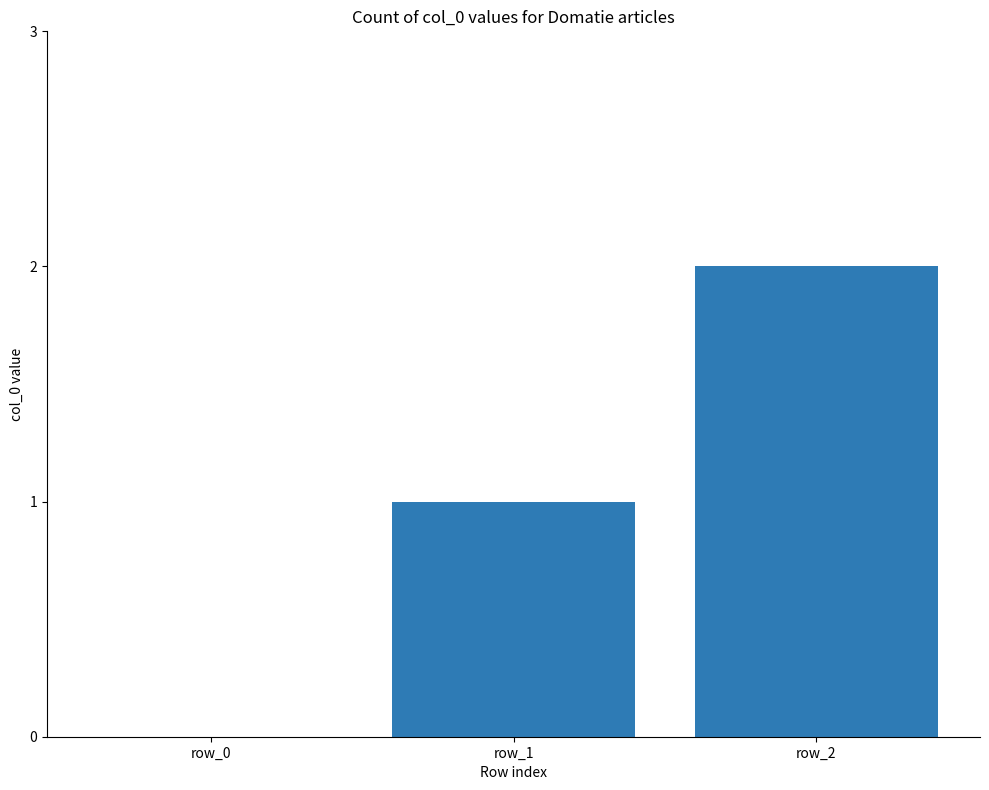

What is the sum of all values?

3